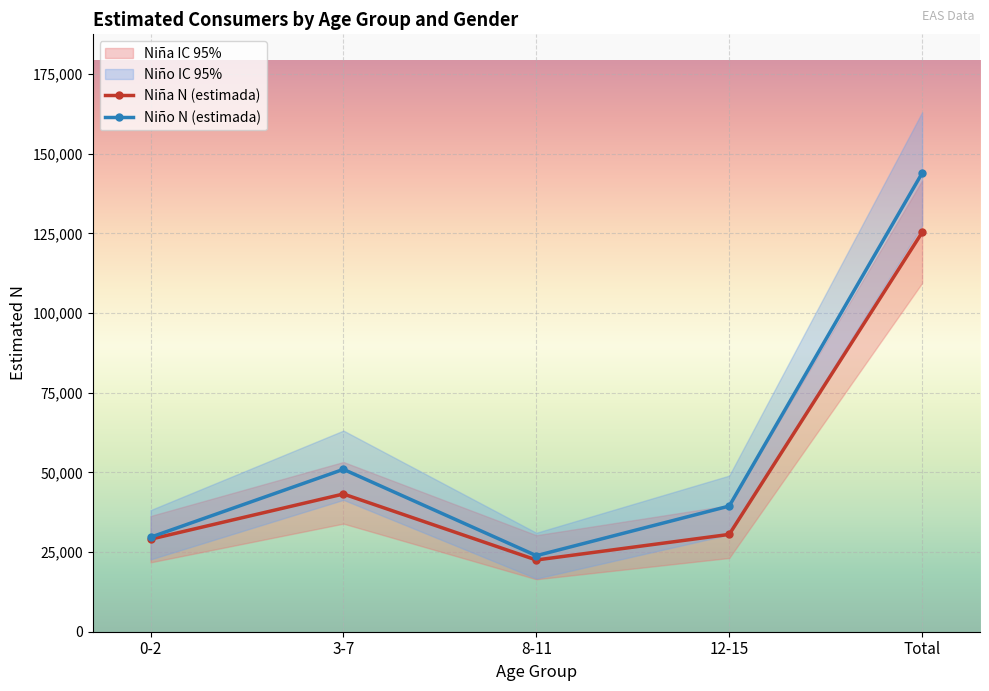

Reading left to right, transcribe all the data shown in this chart.

Niña N (estimada): 0-2=29035	3-7=43221	8-11=22507	12-15=30543	Total=125305
Niño N (estimada): 0-2=29655	3-7=50960	8-11=23866	12-15=39438	Total=143919